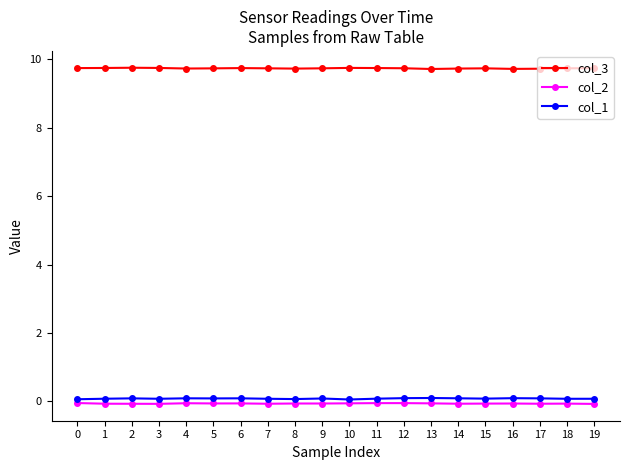

The value of col_3 at 7 is 9.7. True or false?

True